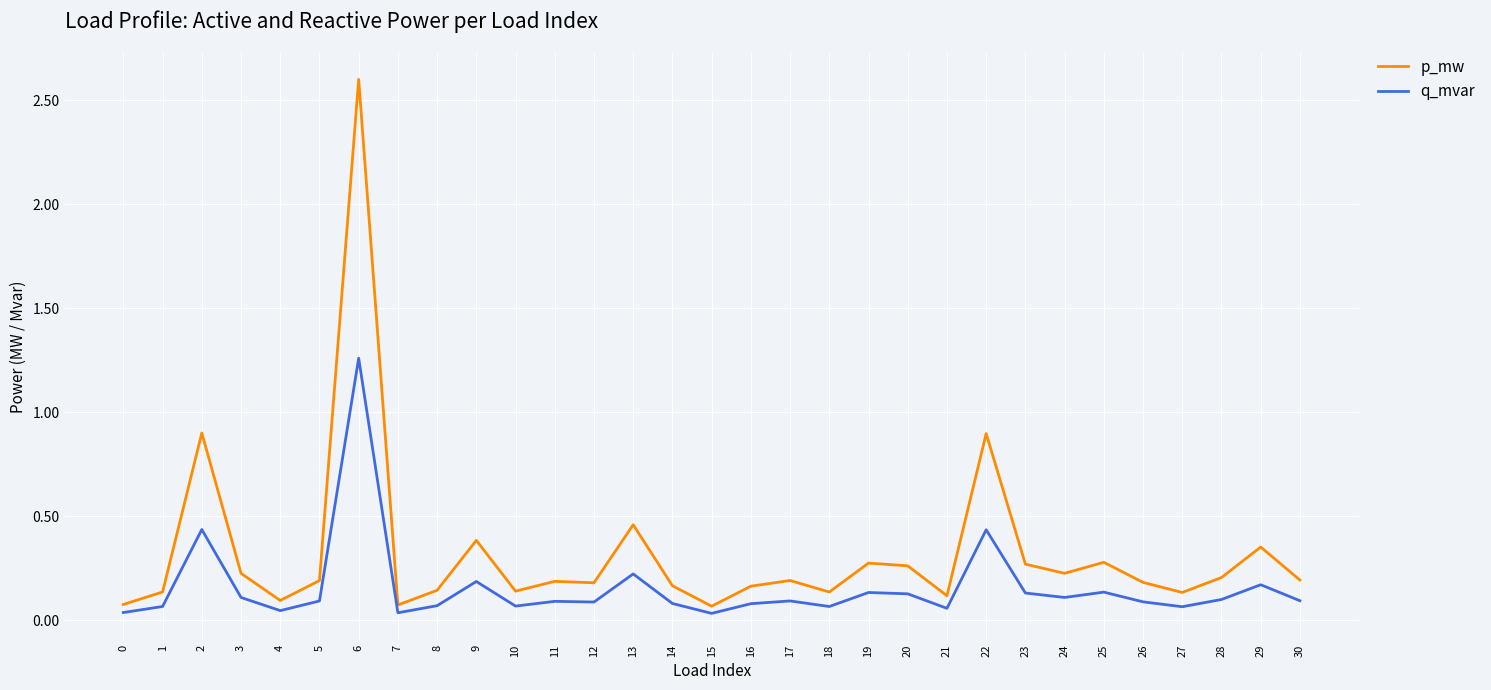

True or false: p_mw has more than 0 points higher than both neighbors.

True